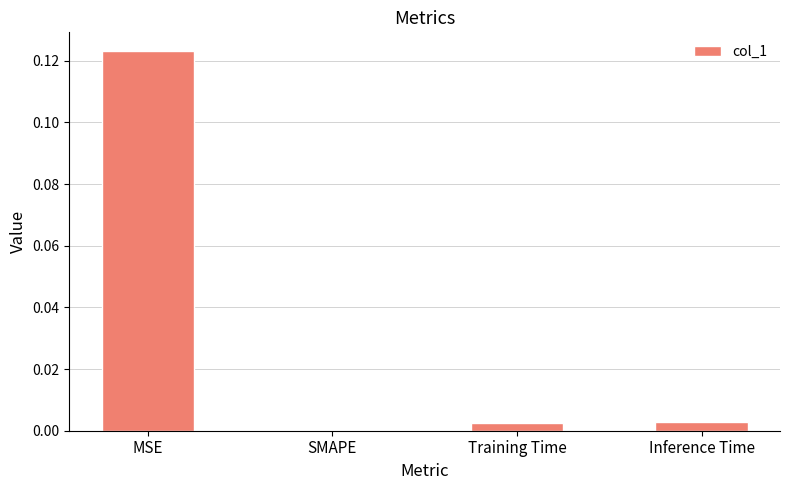

At which category does the chart reach its peak across all series?

MSE